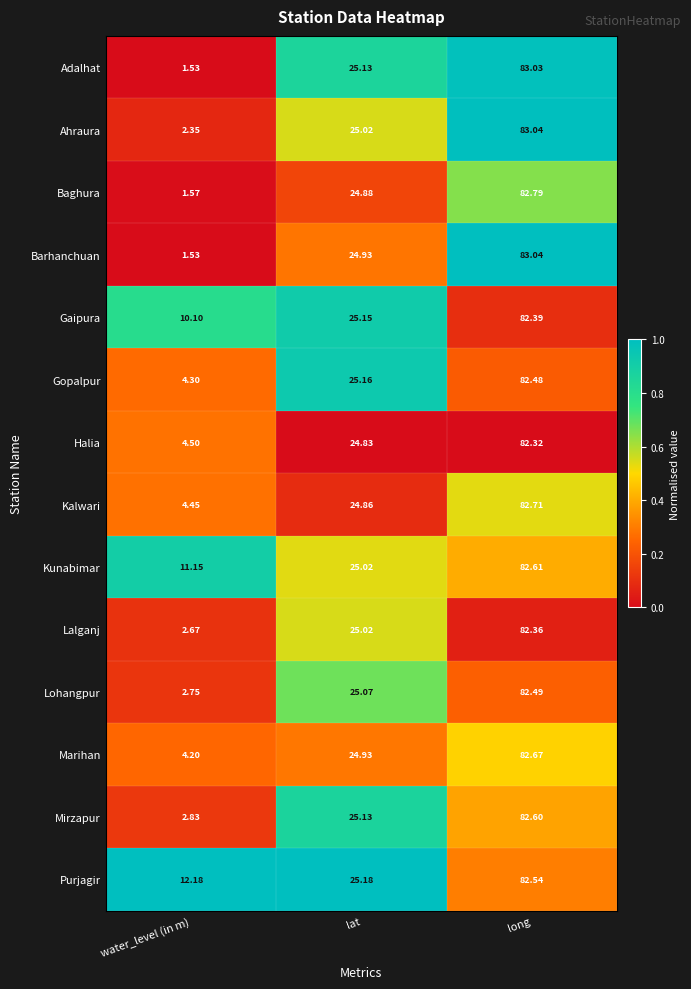

Between water_level (in m) and lat, which series saw the biggest shift?

Adalhat